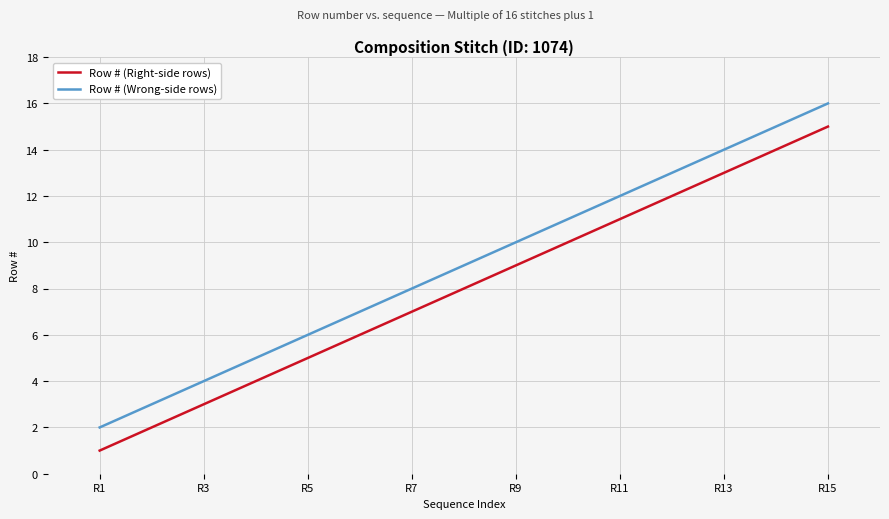

Reading left to right, what are all the values shown in this chart?

Row # (Right-side rows): 1	3	5	7	9	11	13	15
Row # (Wrong-side rows): 2	4	6	8	10	12	14	16